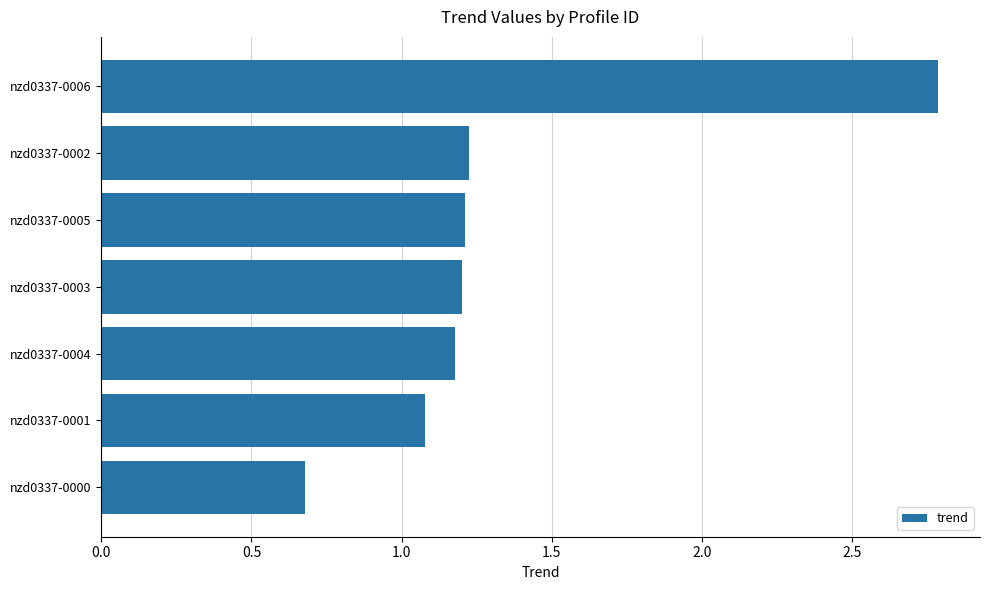

Reading bottom to top, transcribe all the data shown in this chart.

0.7	1.1	1.2	1.2	1.2	1.2	2.8